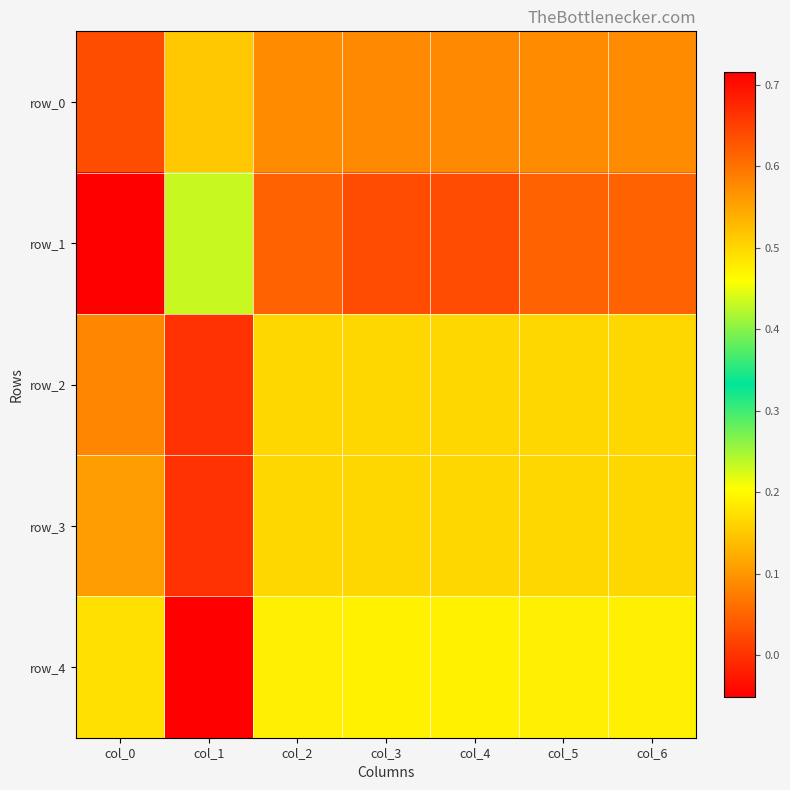

Reading left to right, transcribe all the data shown in this chart.

row_0: col_0=0.6	col_1=0.1	col_2=0.6	col_3=0.6	col_4=0.6	col_5=0.6	col_6=0.6
row_1: col_0=0.7	col_1=0.2	col_2=0.6	col_3=0.6	col_4=0.6	col_5=0.6	col_6=0.6
row_2: col_0=0.6	col_1=0.0	col_2=0.5	col_3=0.5	col_4=0.5	col_5=0.5	col_6=0.5
row_3: col_0=0.6	col_1=0.0	col_2=0.5	col_3=0.5	col_4=0.5	col_5=0.5	col_6=0.5
row_4: col_0=0.5	col_1=-0.1	col_2=0.5	col_3=0.5	col_4=0.5	col_5=0.5	col_6=0.5